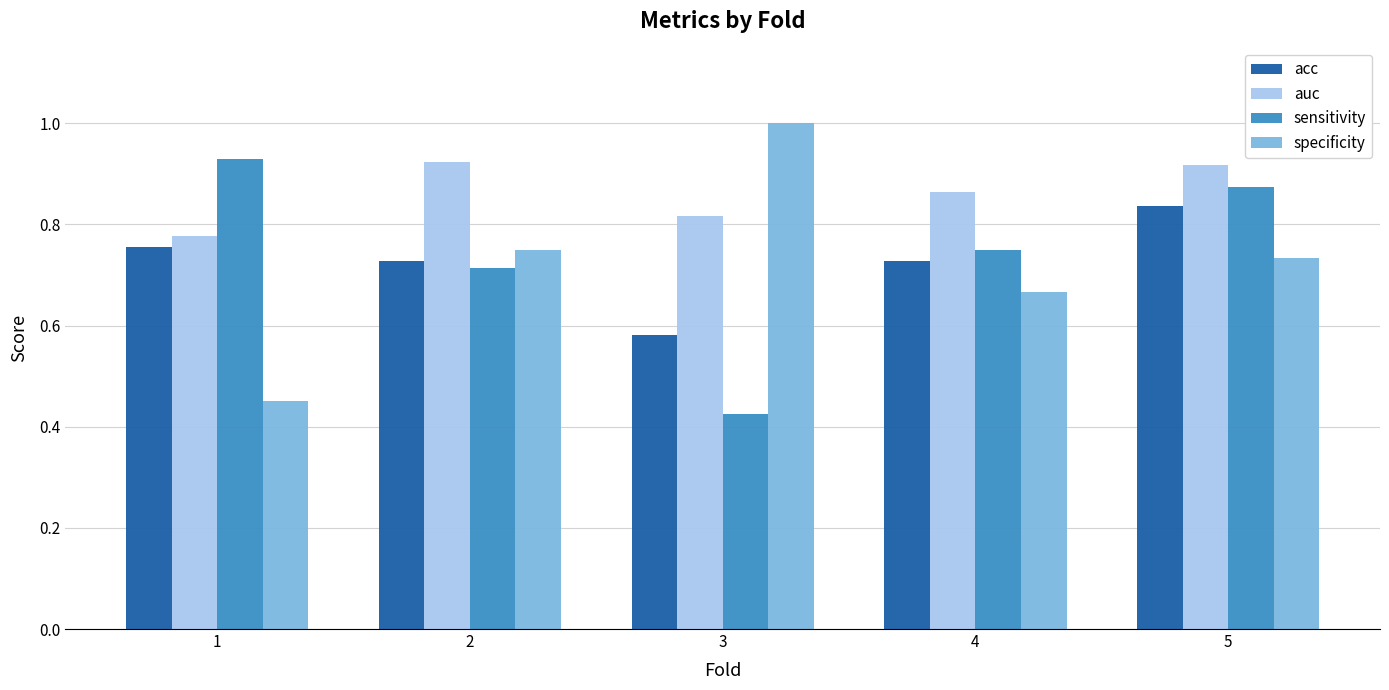

What are all the series names shown in the legend?

acc, auc, sensitivity, specificity